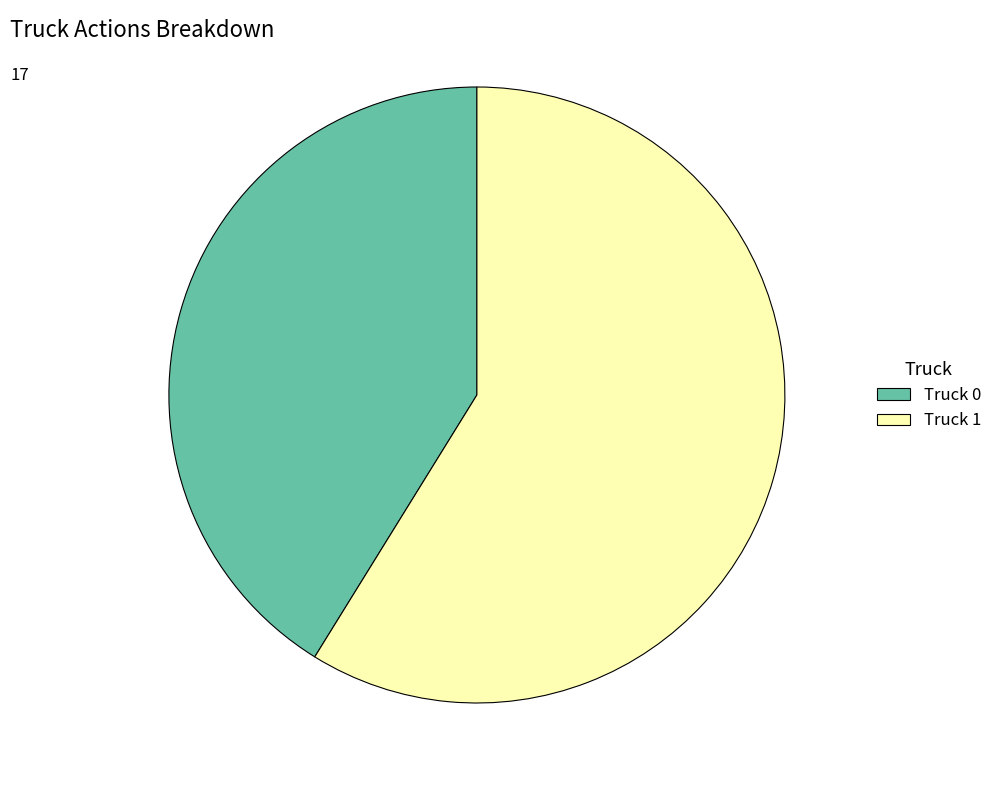

Approximately how many times larger is the value at Truck 1 compared to Truck 0?

1.4